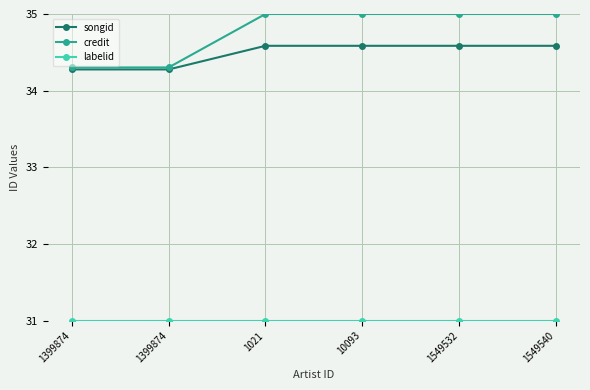

The credit series shows 35.0 at 1549532. True or false?

True